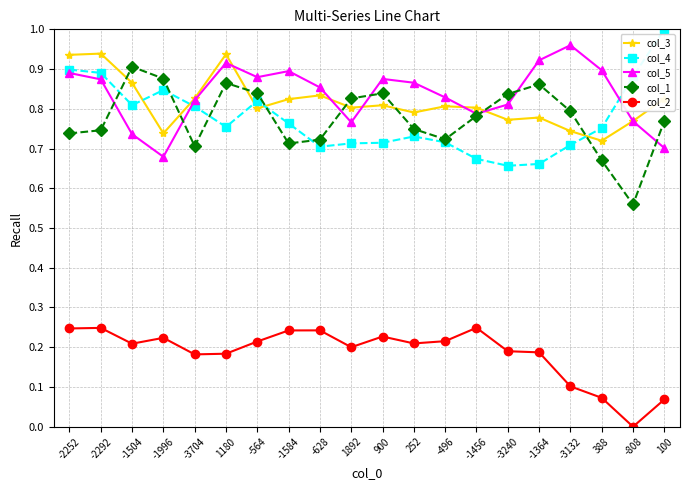

Is the value of col_1 at -3132 greater than the value of col_2 at -628?

Yes